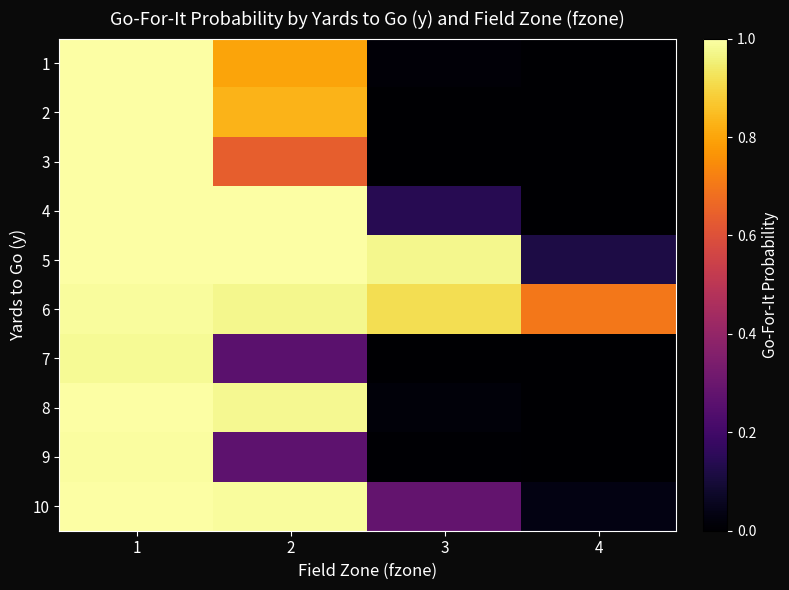

Rank the series at 4 from highest to lowest value.

6, 5, 10, 1, 2, 3, 4, 7, 8, 9